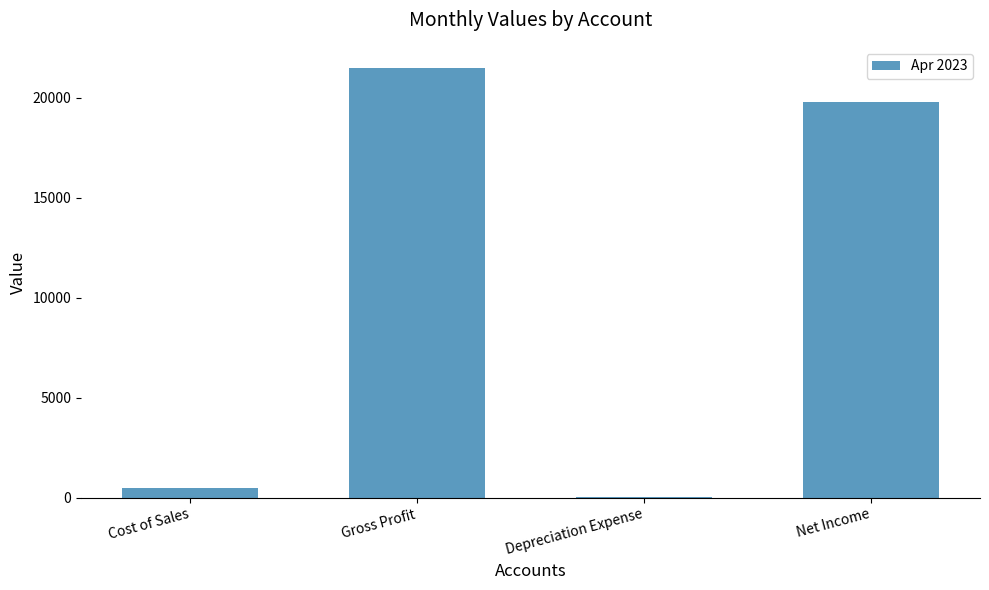

Which category has the highest value across all series?

Gross Profit